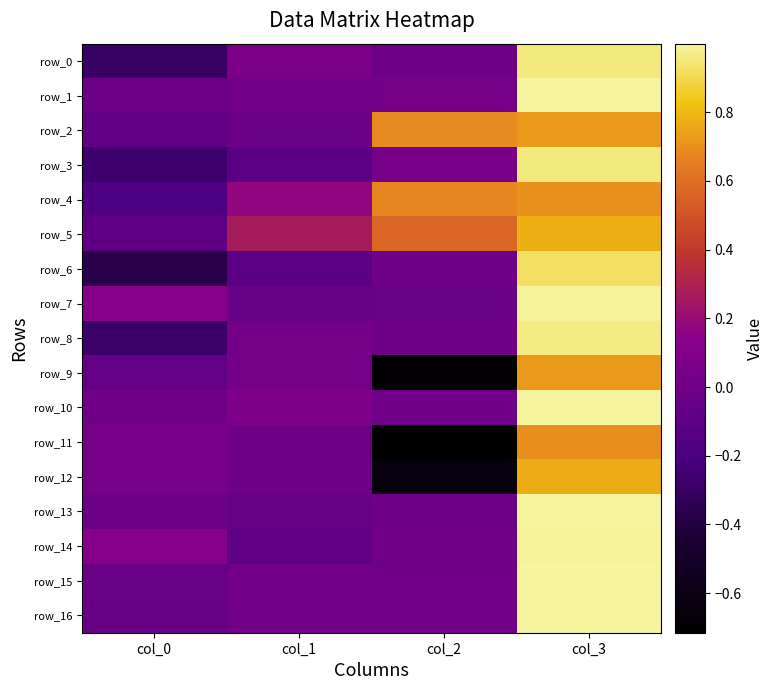

How many values in row_16 are above zero?

3